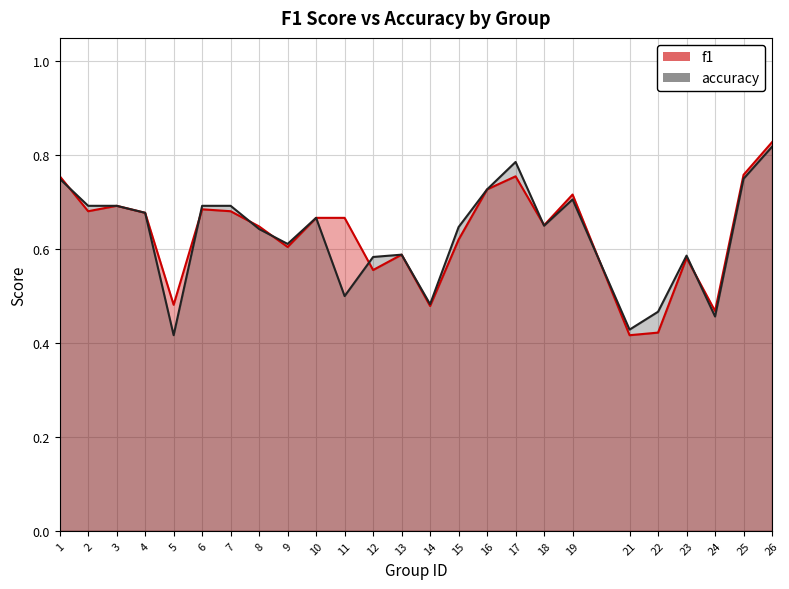

At how many categories does at least one series exceed 0?

25